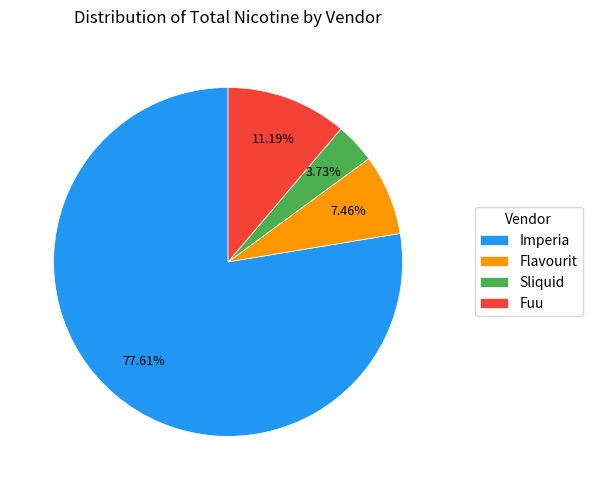

Do Sliquid and Imperia together represent more than half of the pie?

Yes